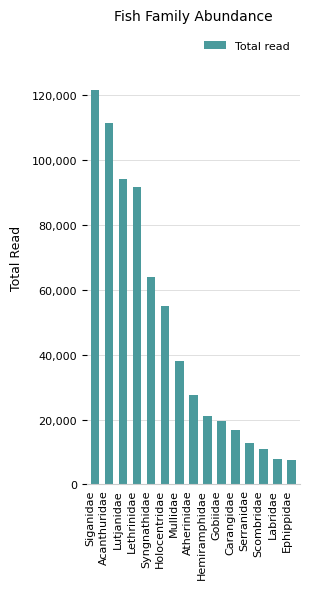

How many categories are shown in the chart?

15